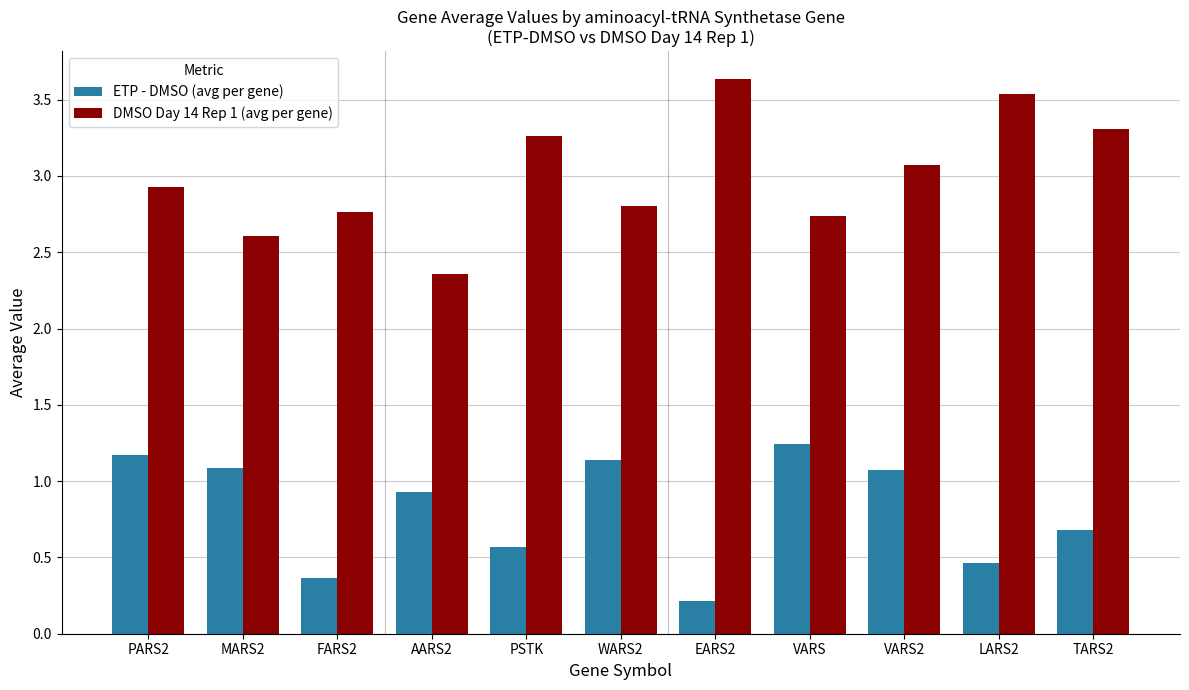

Does the chart contain any negative values?

No